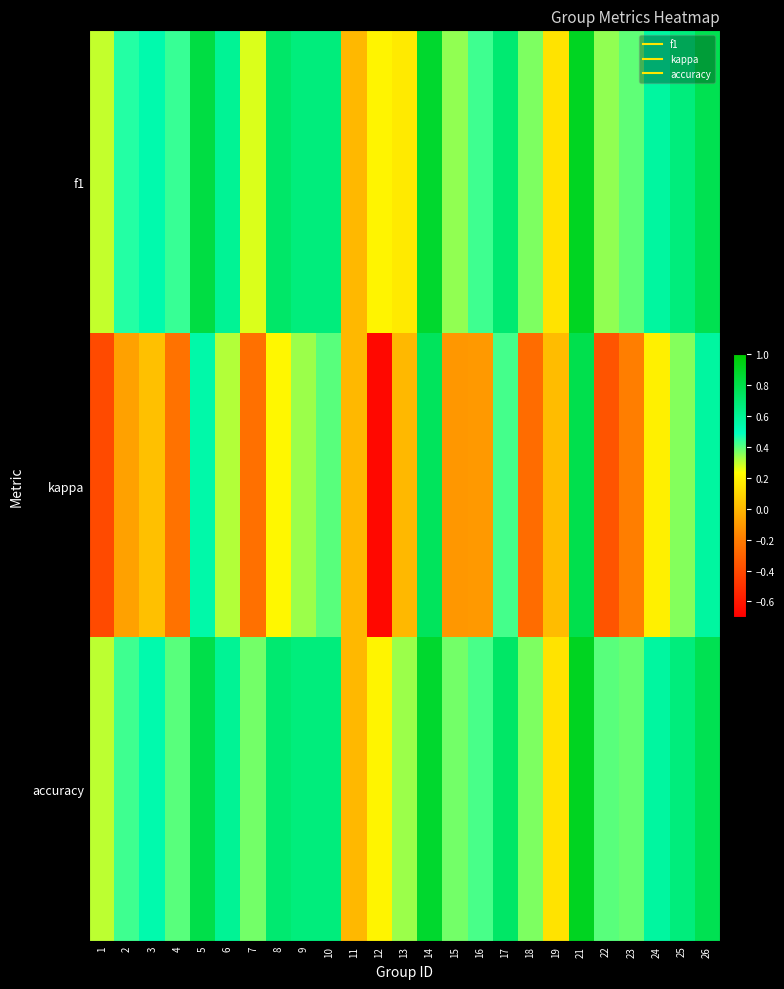

What is the total value across all series at 17?

1.8